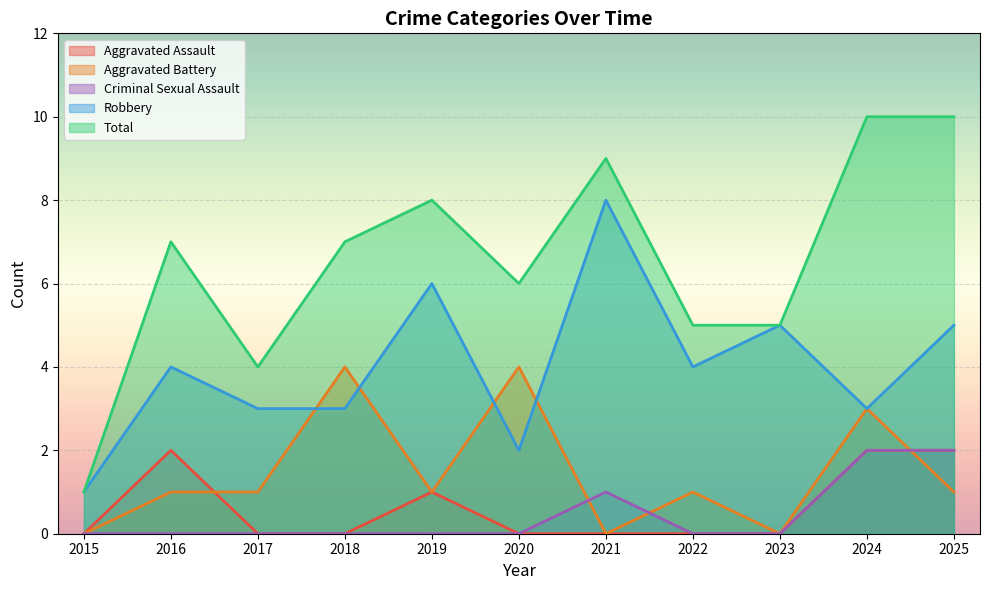

How many interior local peaks does the Aggravated Assault series have?

2